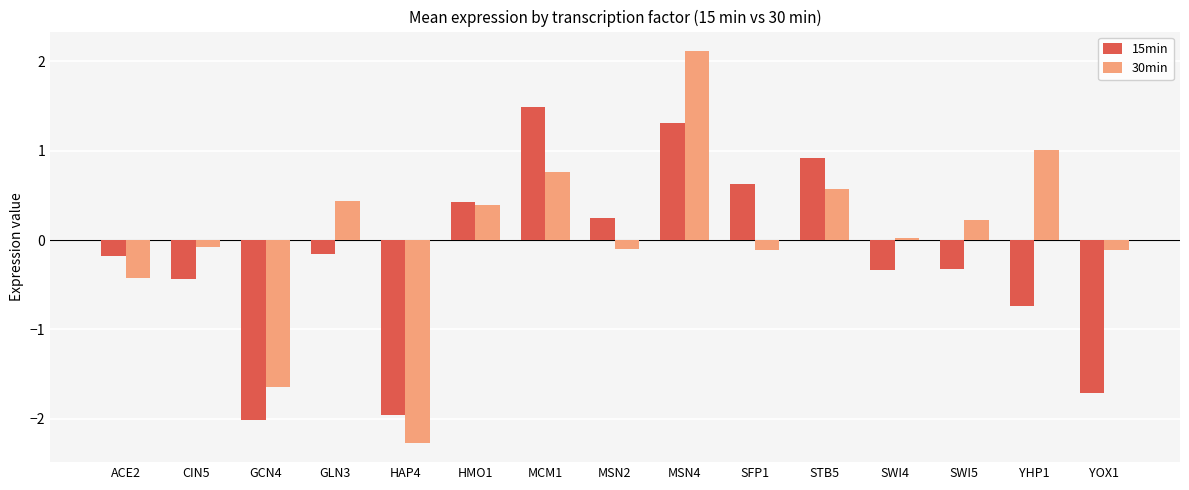

Where is 30min nearest to the value 0?

SWI4